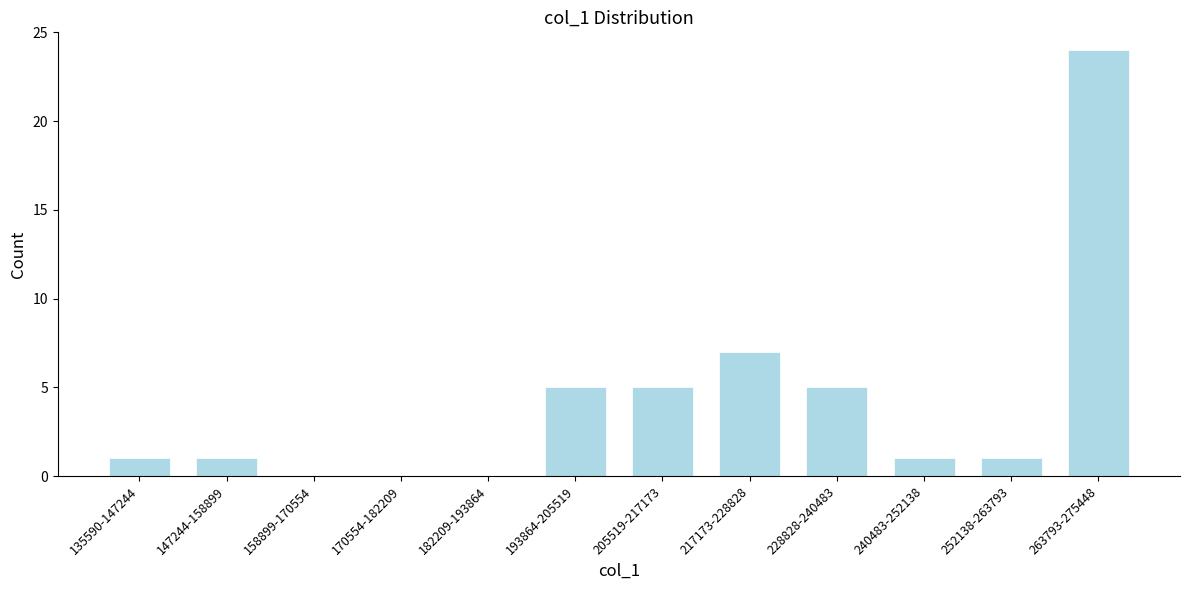

Reading left to right, extract all data points from this chart.

135590-147244=1	147244-158899=1	158899-170554=0	170554-182209=0	182209-193864=0	193864-205519=5	205519-217173=5	217173-228828=7	228828-240483=5	240483-252138=1	252138-263793=1	263793-275448=24